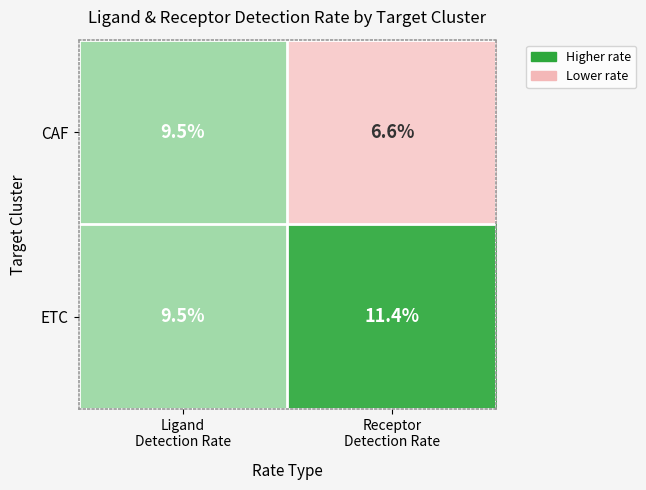

Rank the series by their average value, from lowest to highest.

CAF, ETC